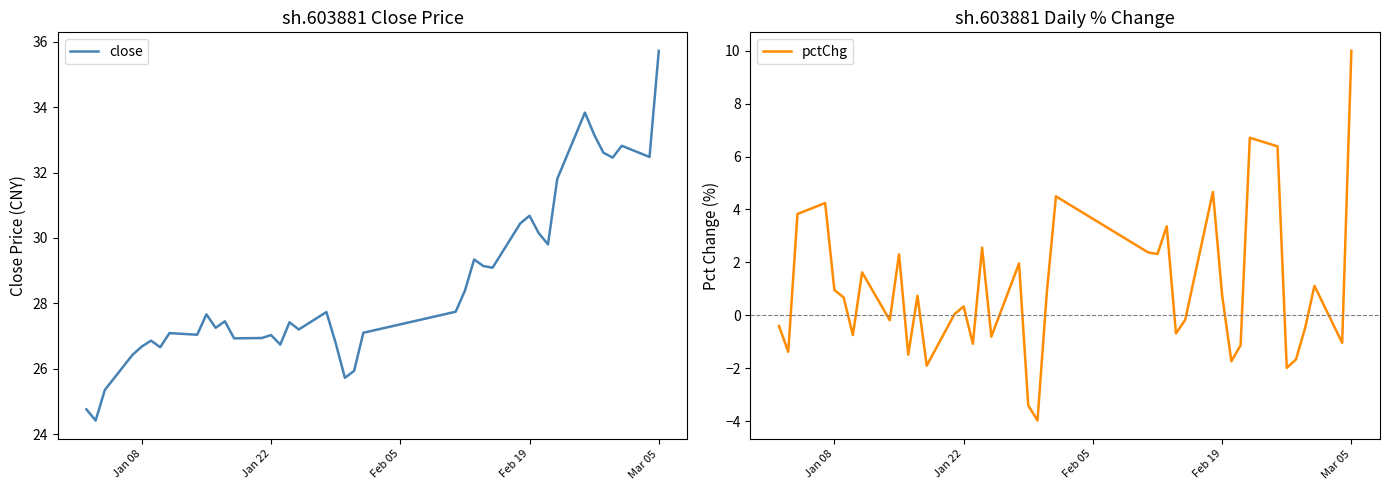

What is the minimum value for pctChg?

-4.0